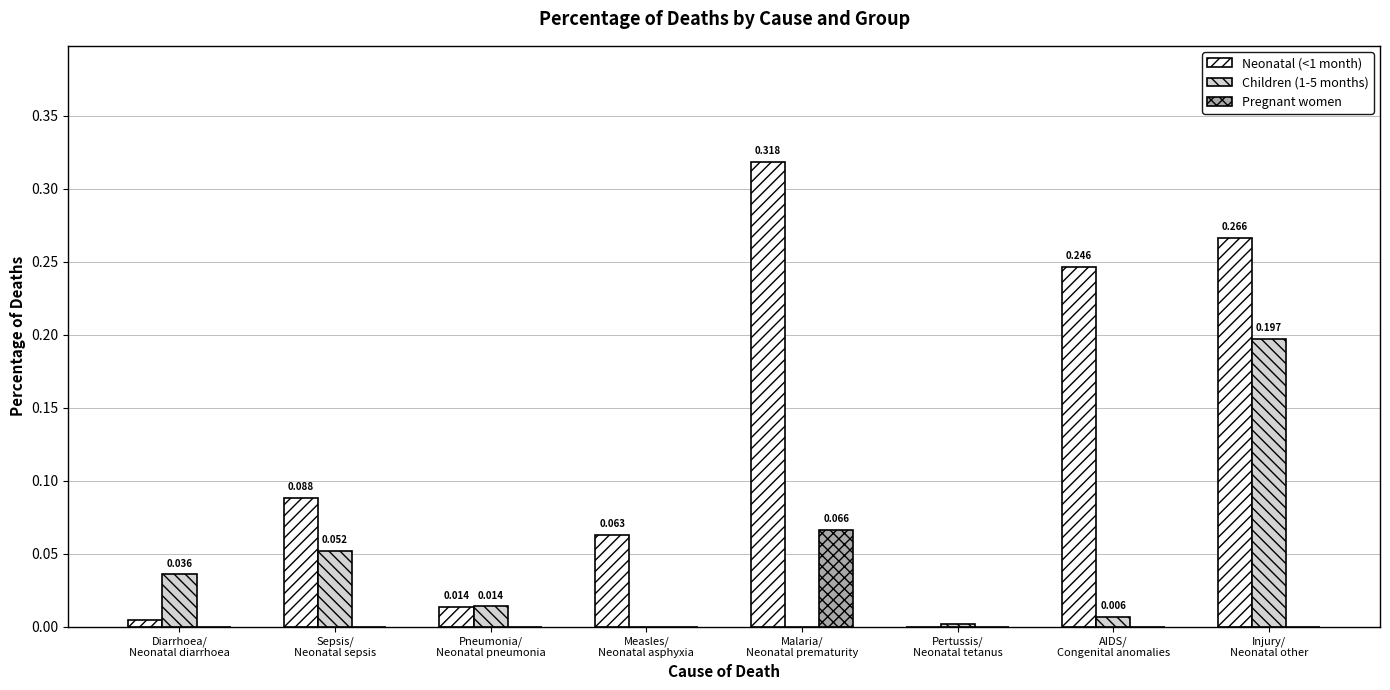

Count the number of categories in the chart.

8